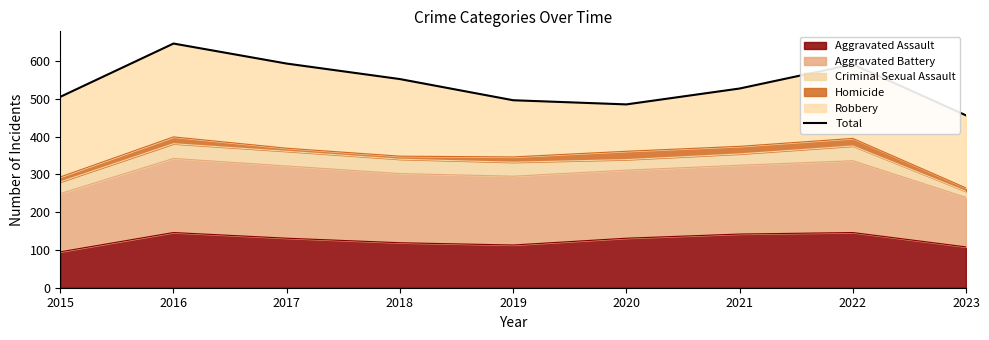

What is the value of the 8th point from the left?

591